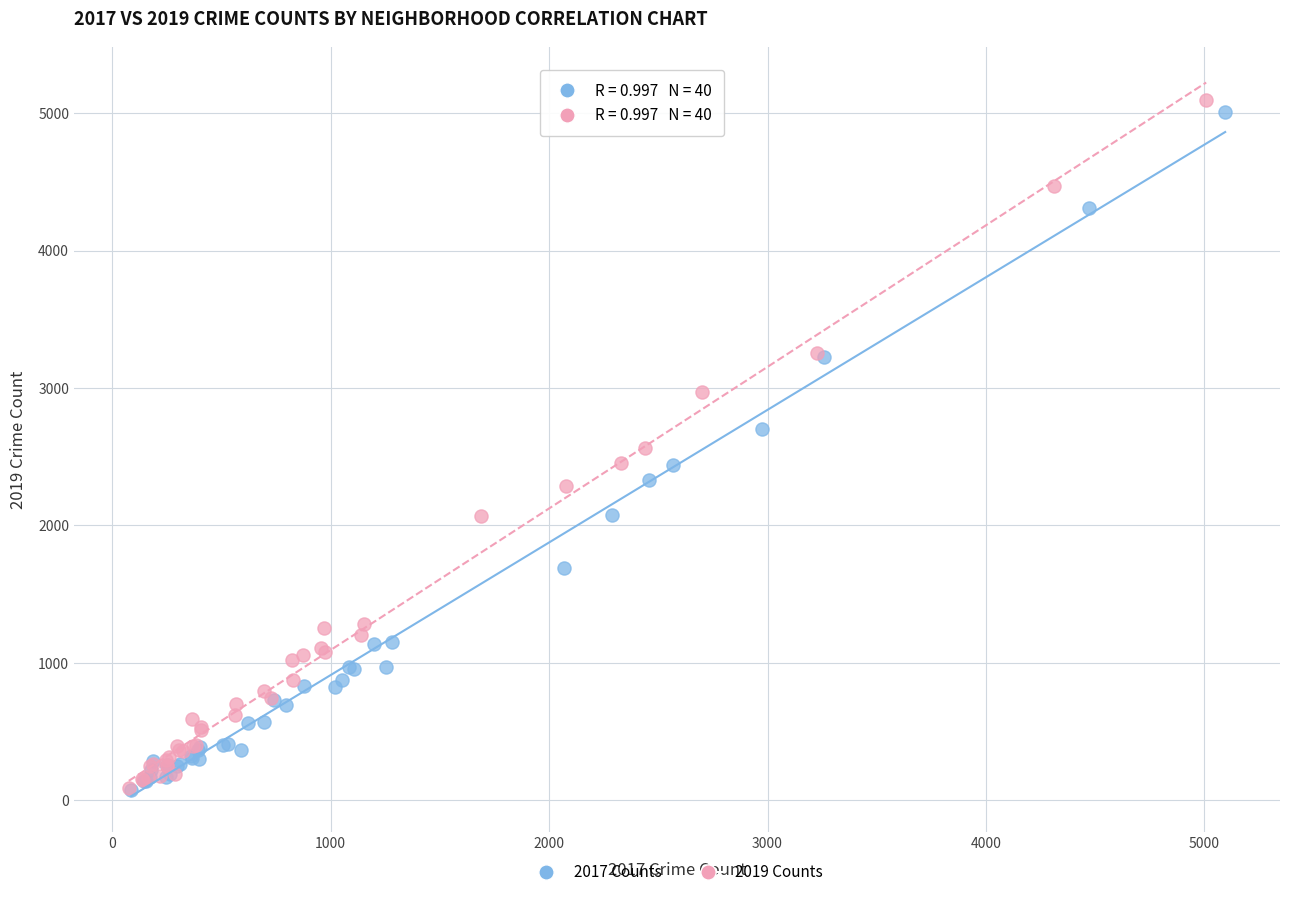

Which series has the largest Y range (max minus min)?

2019 Counts